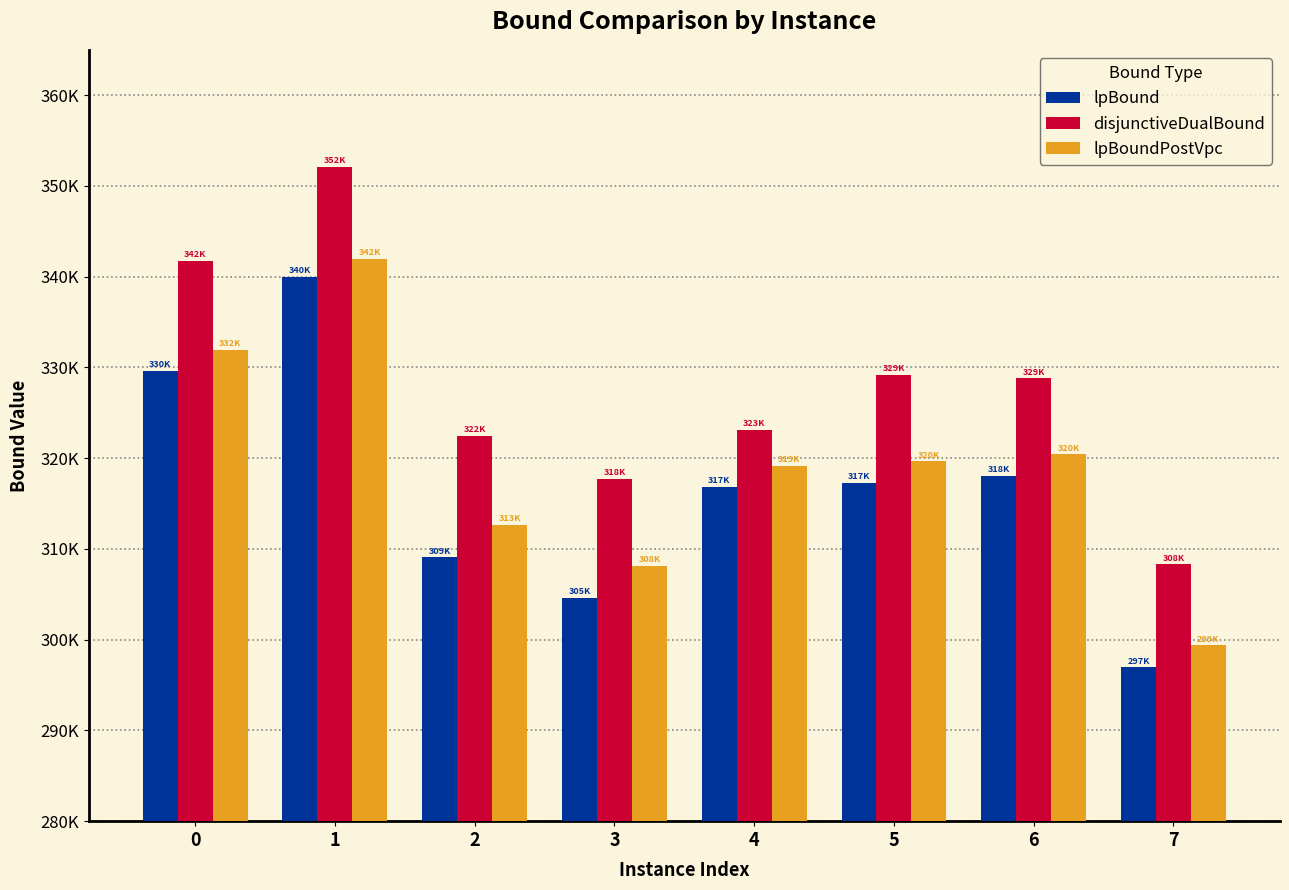

What are all the series names shown in the legend?

lpBound, disjunctiveDualBound, lpBoundPostVpc